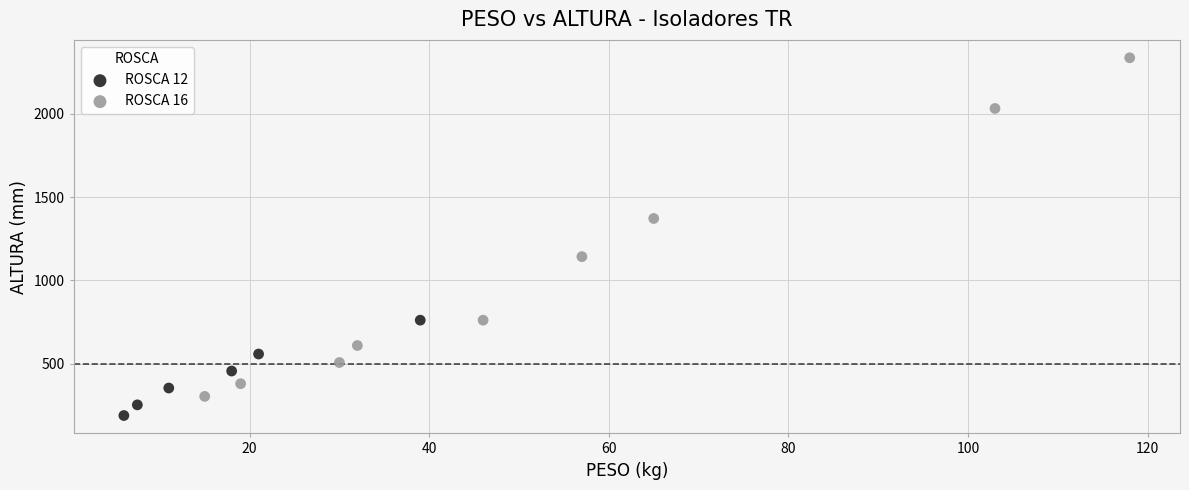

Which series reaches the maximum Y coordinate?

ROSCA 16